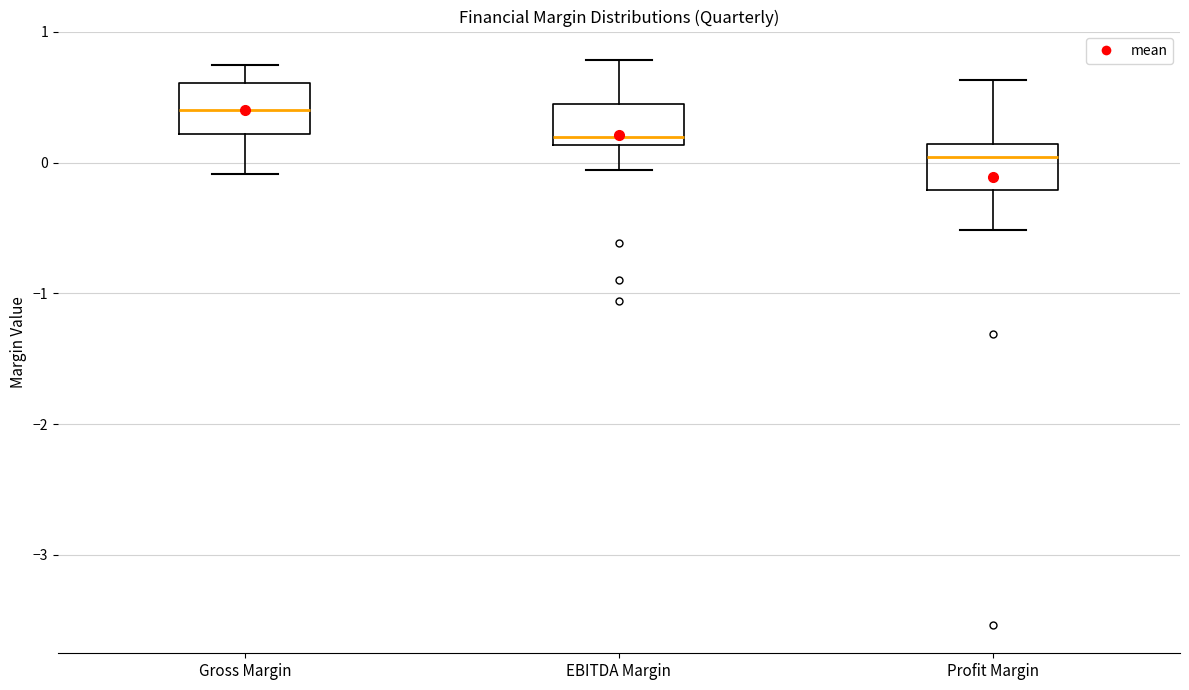

Where is the lower edge of the box for Profit Margin on the y-axis? The values are not printed on the chart, so give them approximately, as read against the axis.

-0.2